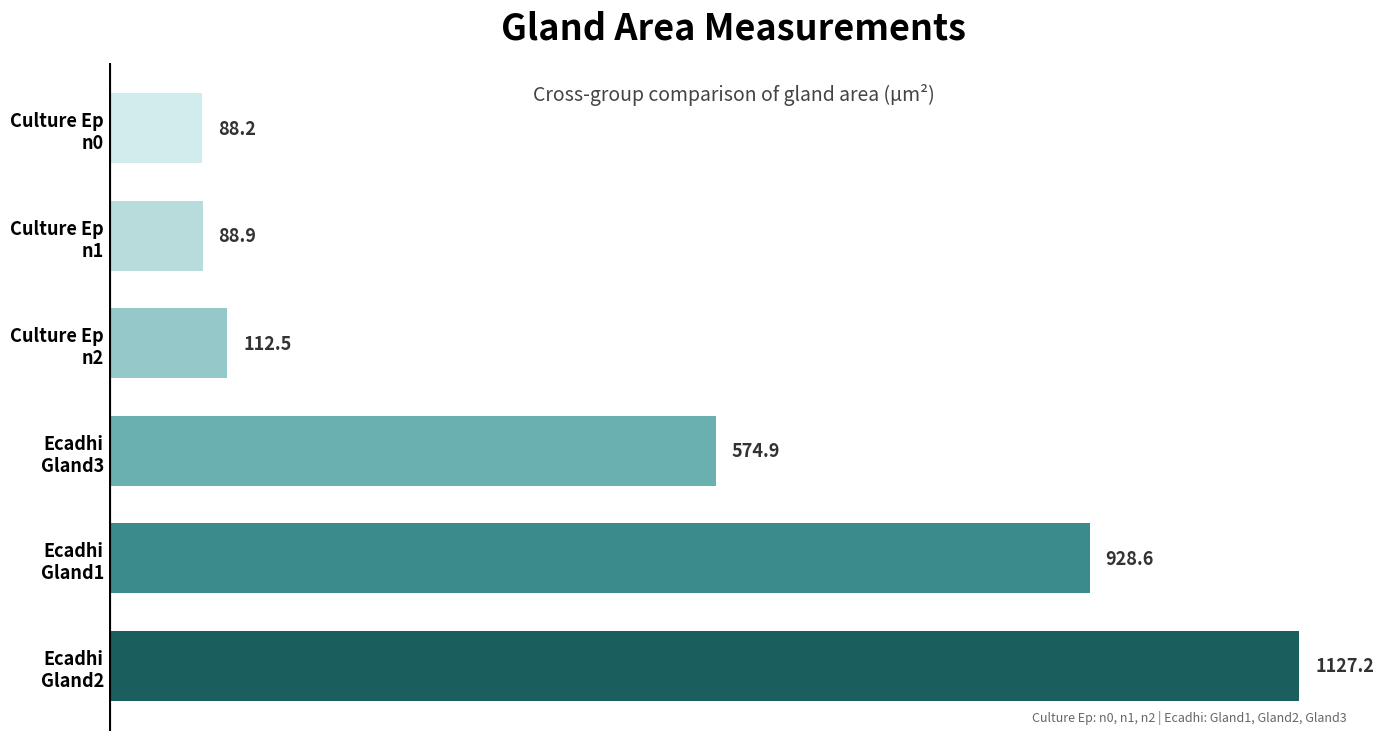

What is the difference between the second highest and minimum values?

840.4